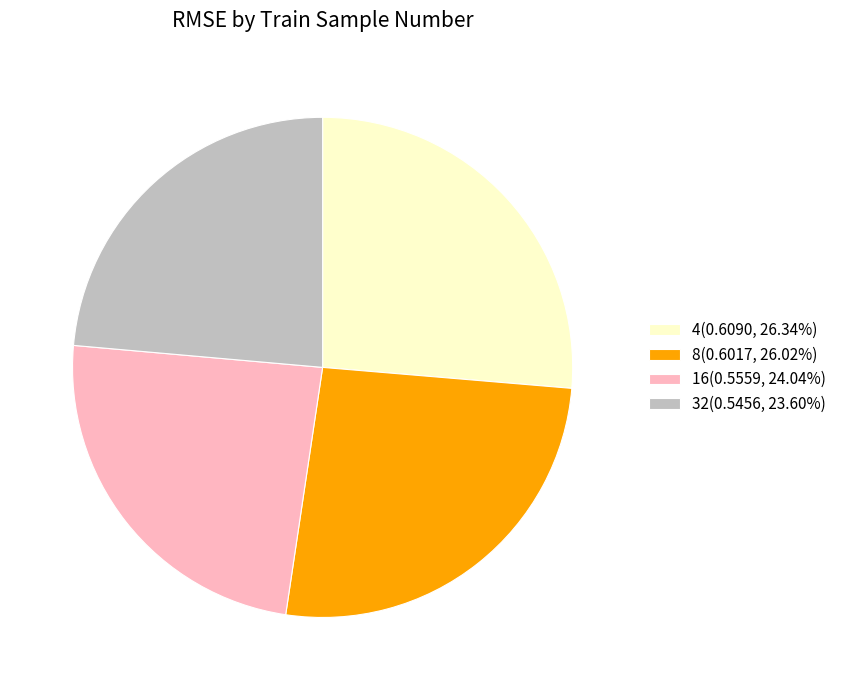

Combined, do 32(0.5456, 23.60%) and 16(0.5559, 24.04%) account for over 50%?

No